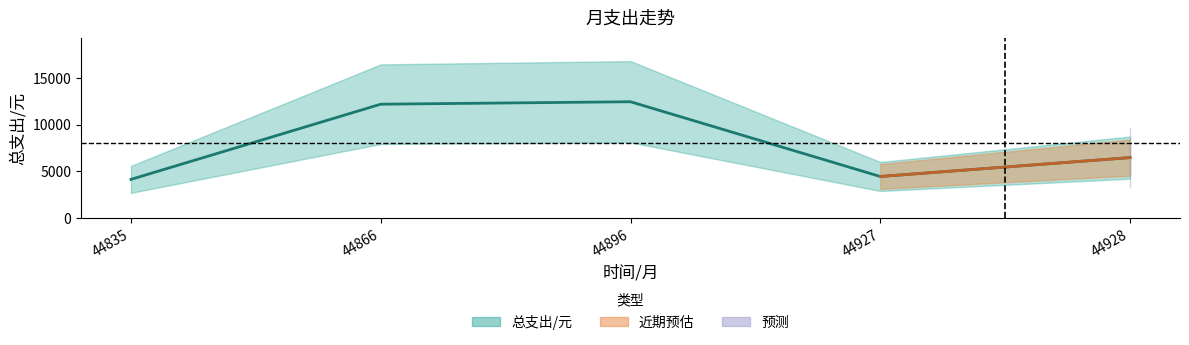

What is the ratio of the value at 44927 to the value at 44835?

1.1